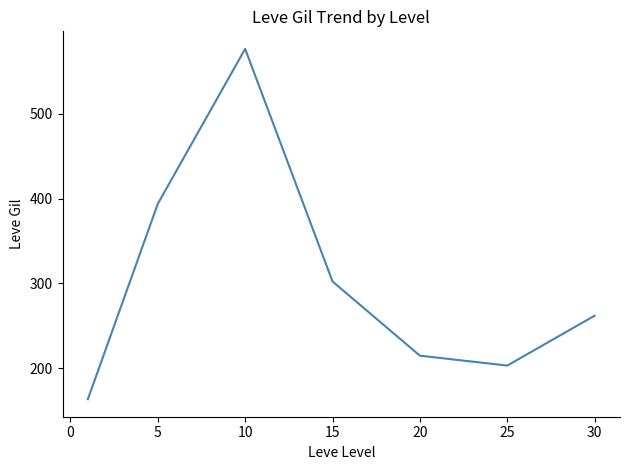

What is the sum of all values?

2116.3